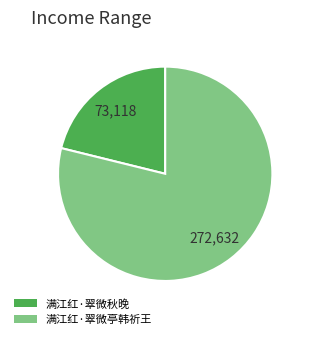

Rank the categories by value from highest to lowest.

满江红·翠微亭韩祈王, 满江红·翠微秋晚